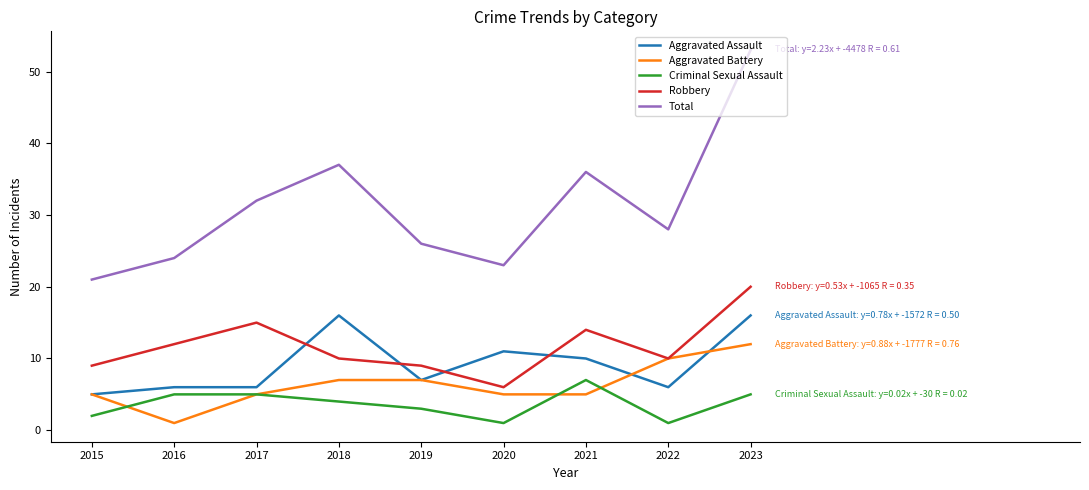

Which series ends up on top after the final intersection of Robbery and Aggravated Assault?

Robbery